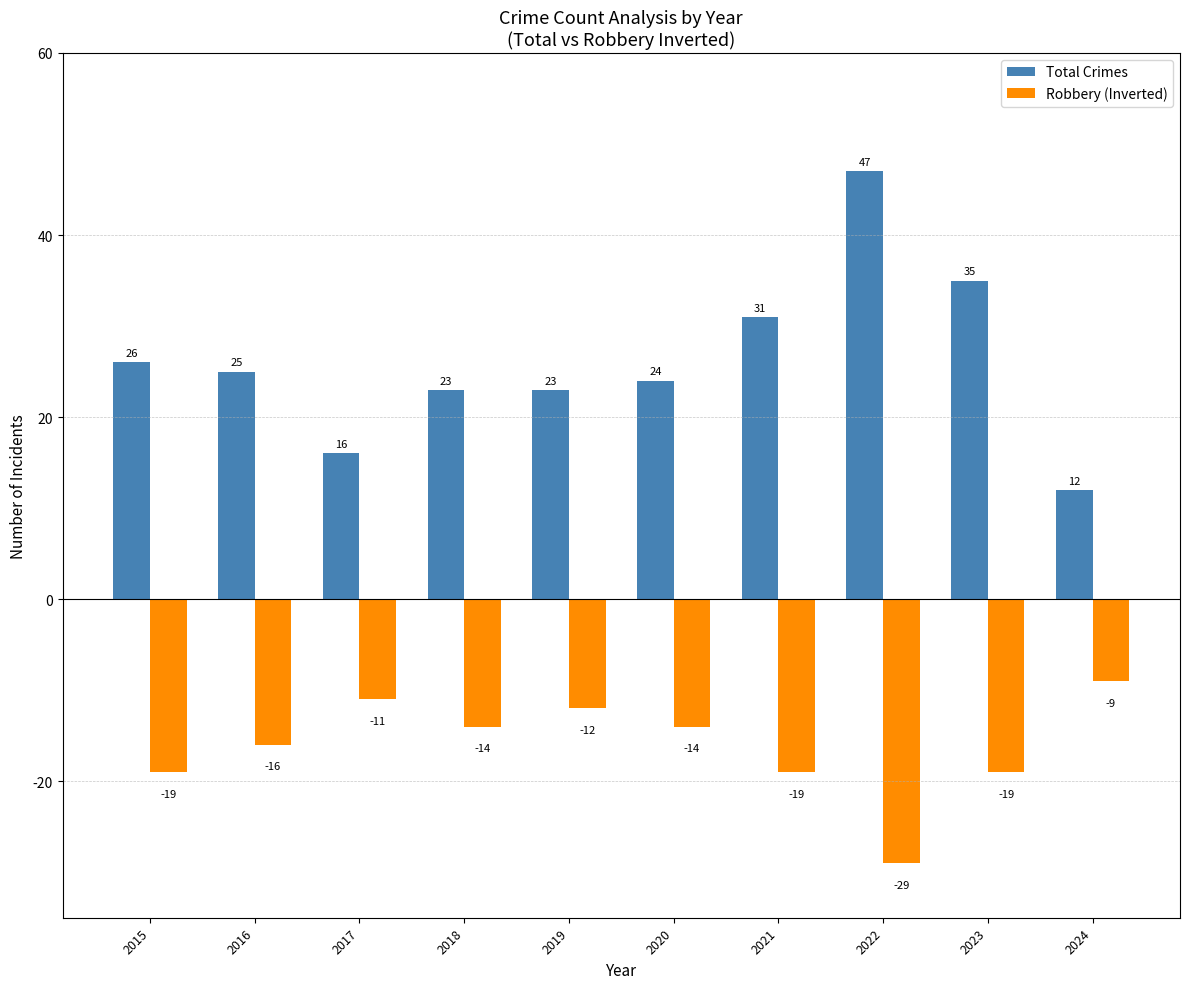

Reading left to right, extract all data points from this chart.

Total Crimes: 2015=26	2016=25	2017=16	2018=23	2019=23	2020=24	2021=31	2022=47	2023=35	2024=12
Robbery (Inverted): 2015=-19	2016=-16	2017=-11	2018=-14	2019=-12	2020=-14	2021=-19	2022=-29	2023=-19	2024=-9